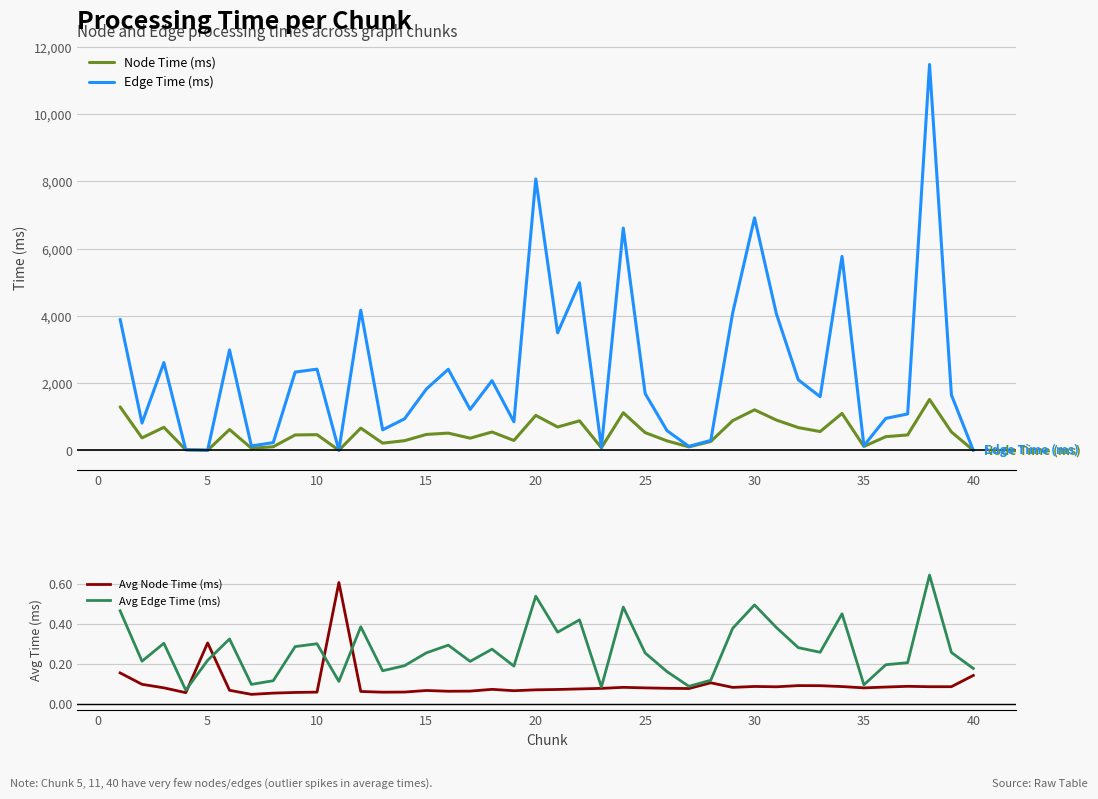

What is the highest value of the Node Time (ms) series?

1512.1